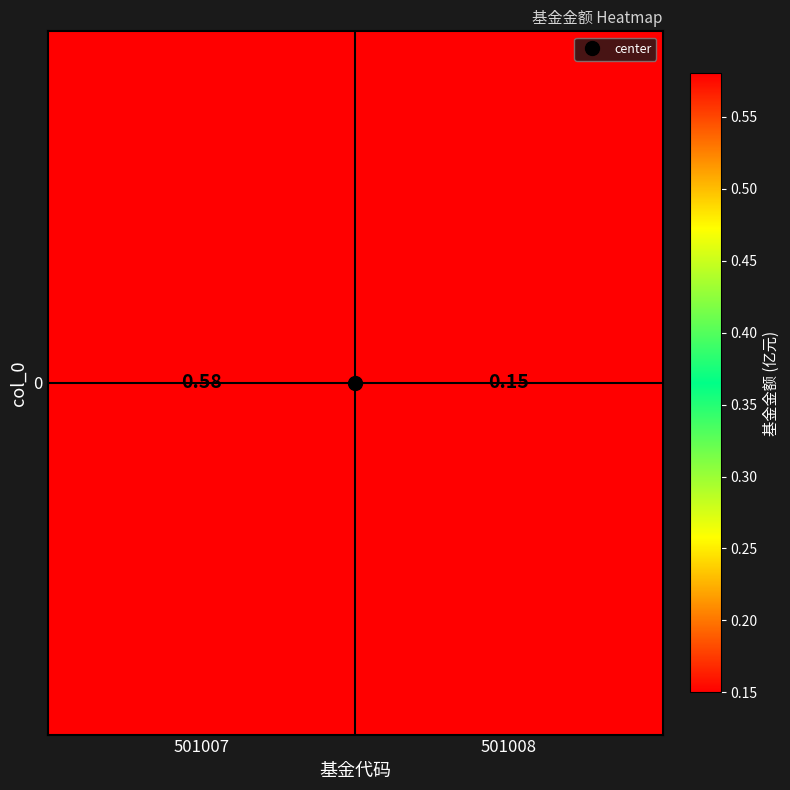

Reading left to right, what are all the values shown in this chart?

0.6	0.1